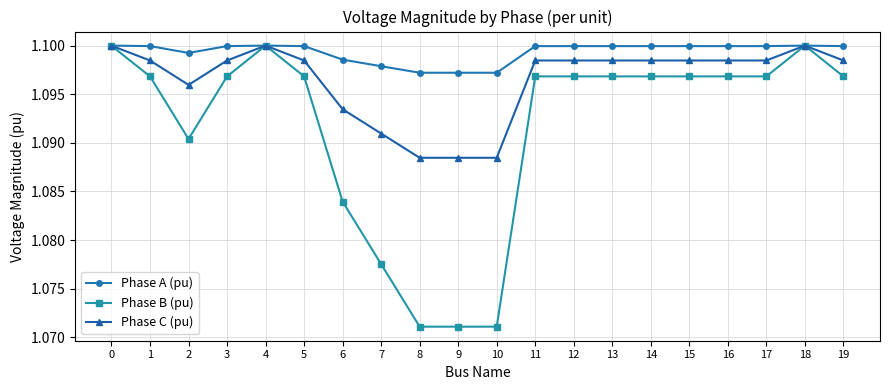

Count the Phase B (pu) values in the range 1 to 2.

20